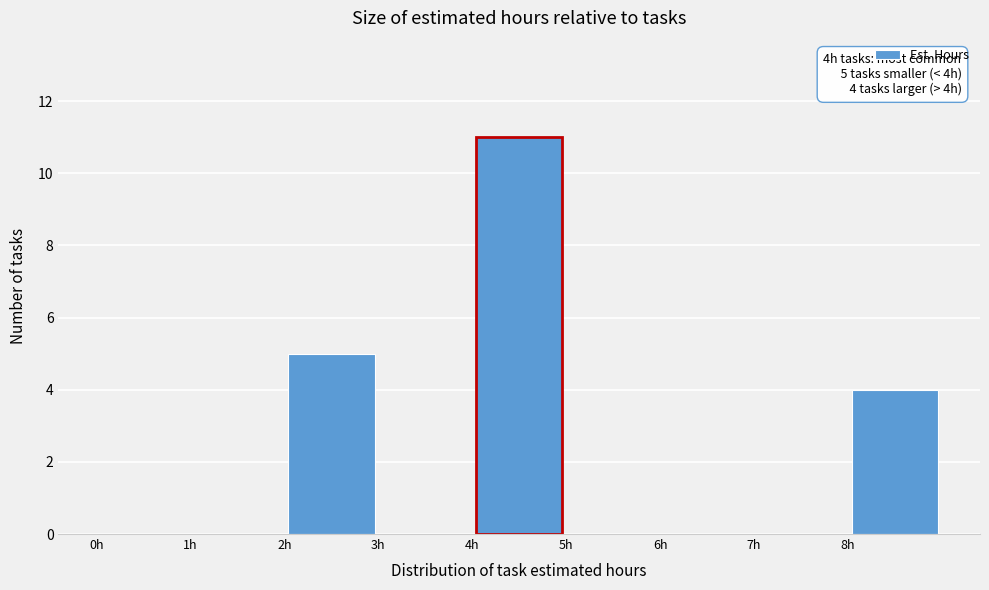

Which range on the x-axis has the tallest bar?

4 to 5